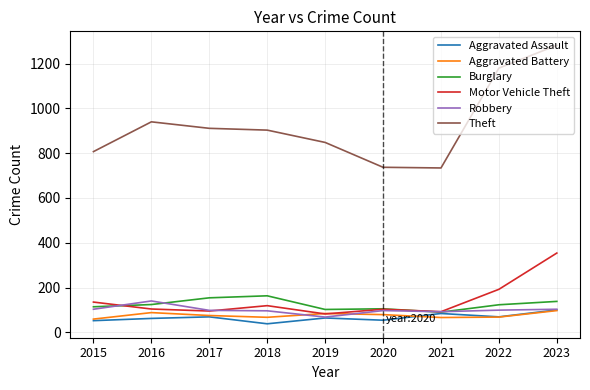

Where is Motor Vehicle Theft nearest to the value 218?

2022